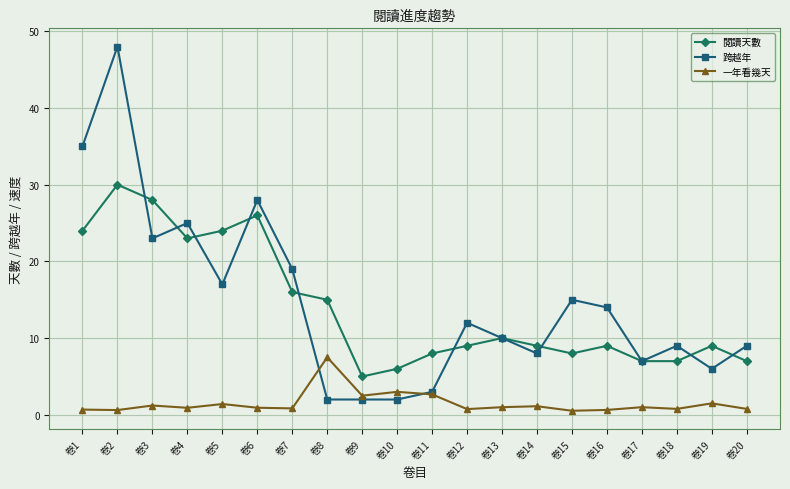

The value of 閱讀天數 at 卷17 is 7.0. True or false?

True